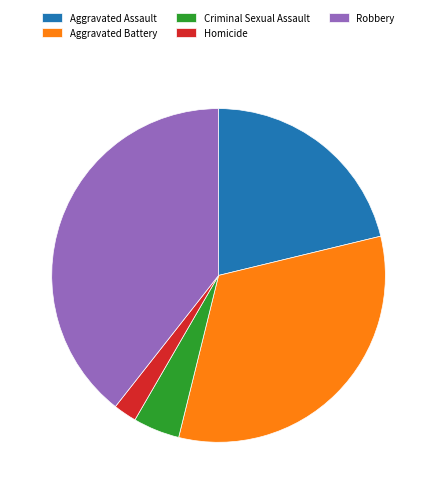

Is the sum of Homicide and Aggravated Assault greater than half?

No